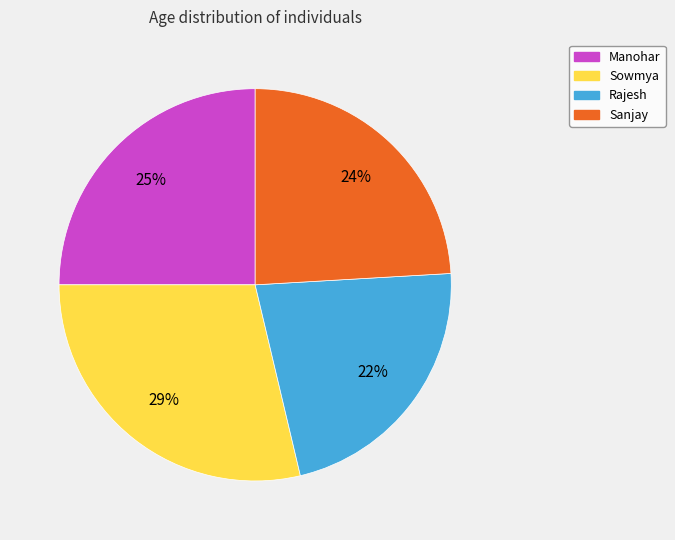

To the nearest percent, what is the difference between the Rajesh and Sanjay slice percentages?

2%